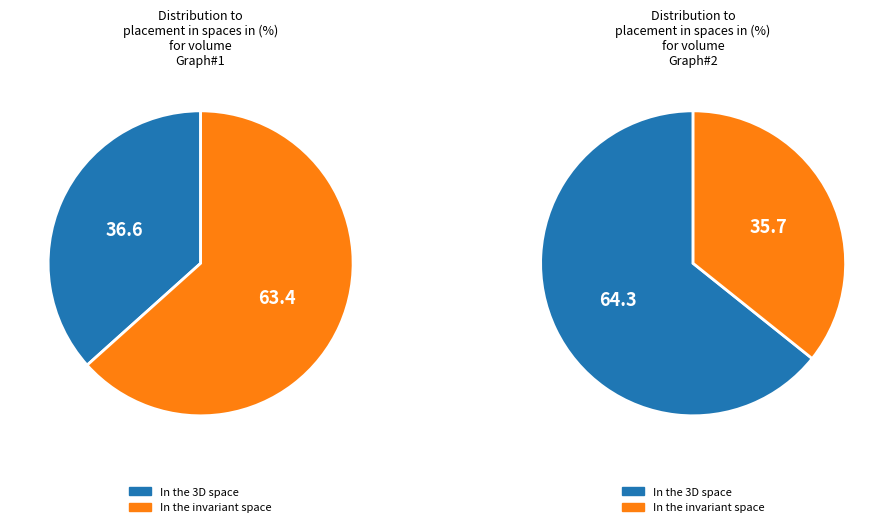

Is there a majority slice in this chart?

Yes